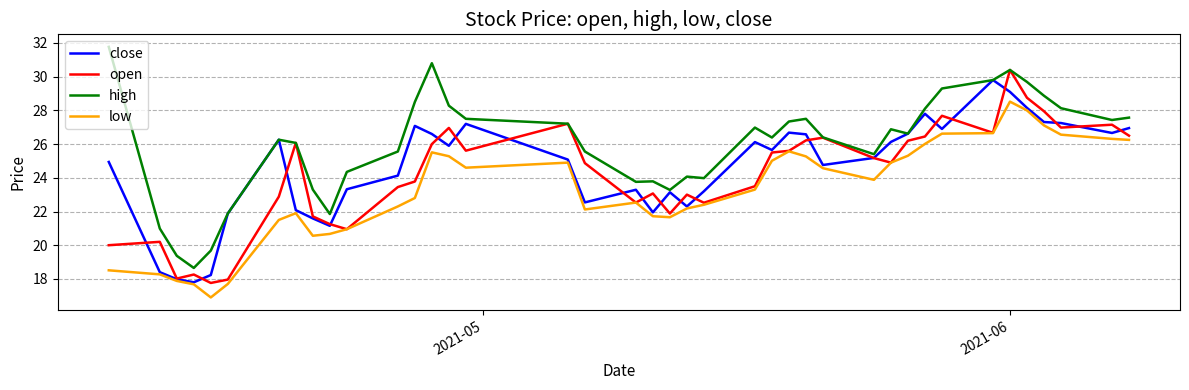

What is the lowest value of the low series?

16.9